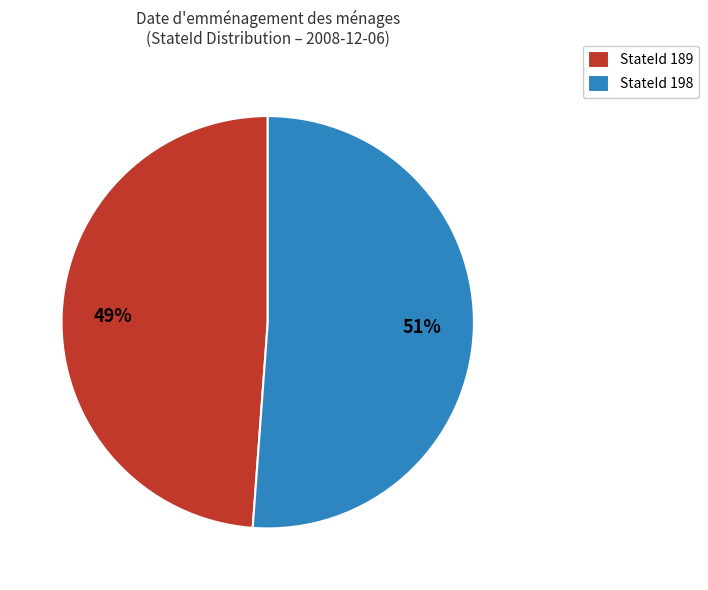

Combined, do StateId 189 and StateId 198 account for over 50%?

Yes